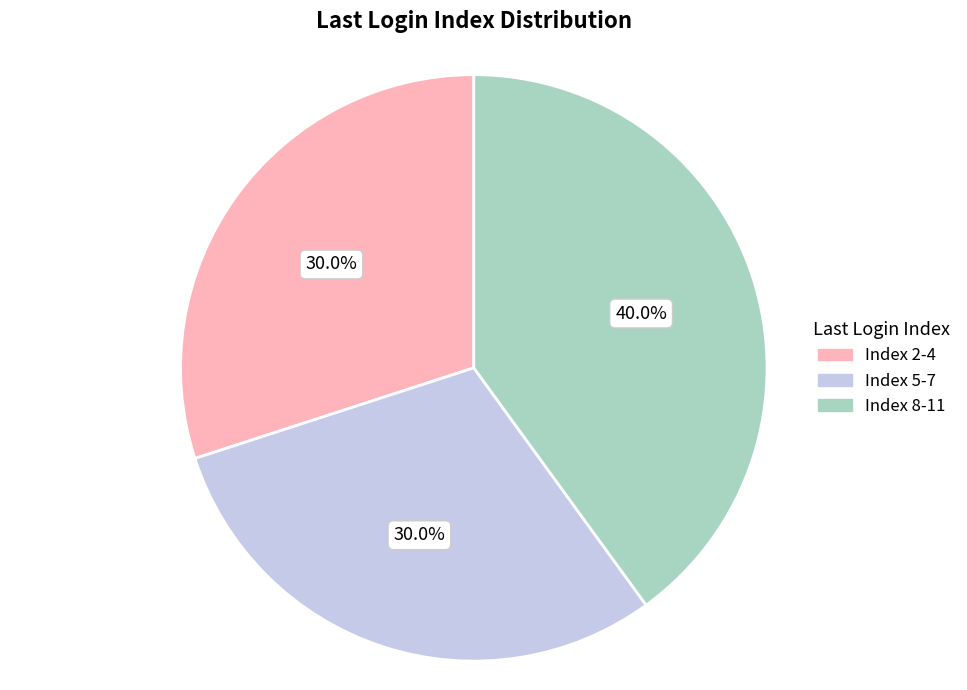

What is the largest slice in the pie chart?

Index 8-11